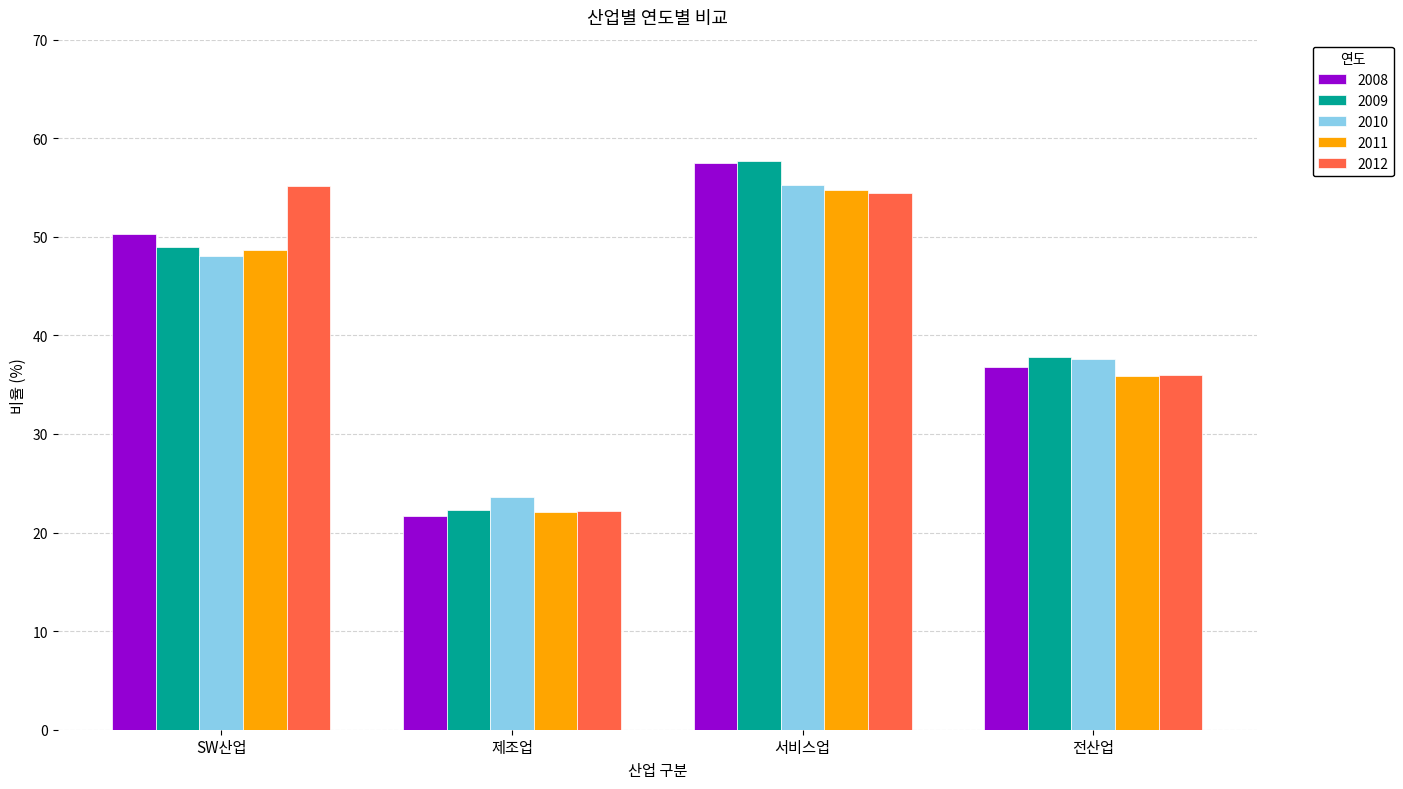

What is the highest value of the 2009 series?

57.7